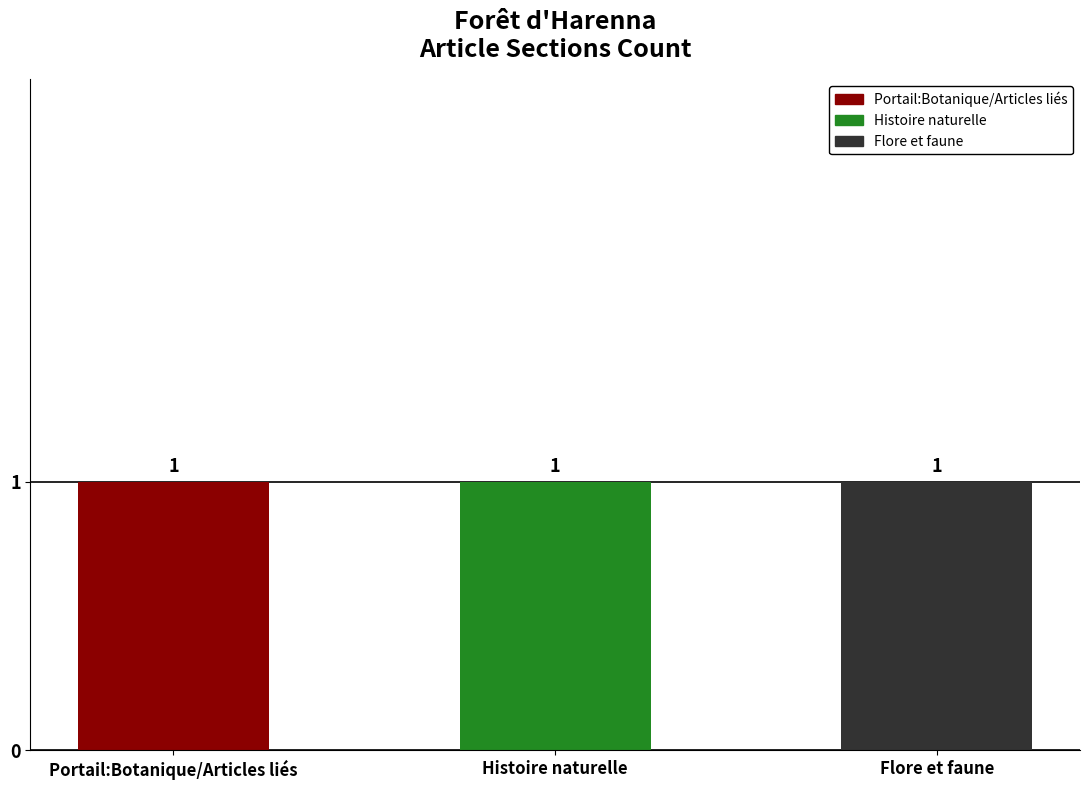

The Portail:Botanique/Articles liés series shows 1 at row 1. True or false?

False